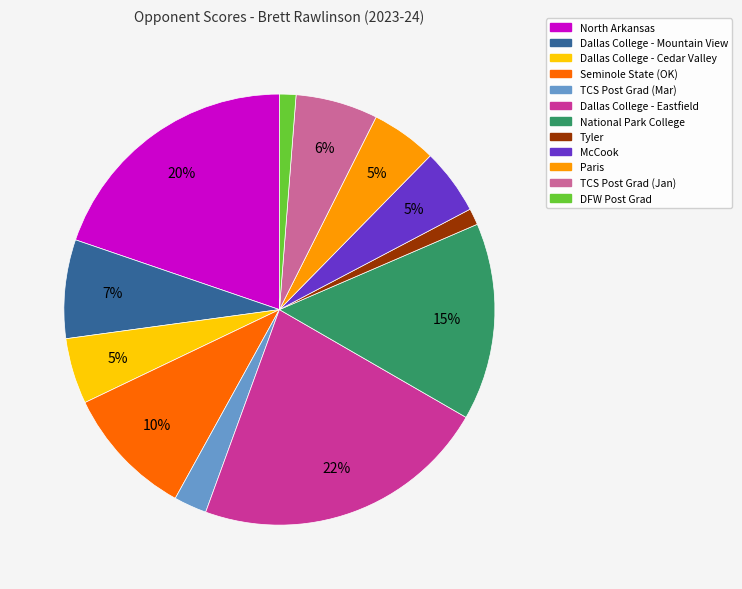

How many segments does this pie chart have?

12